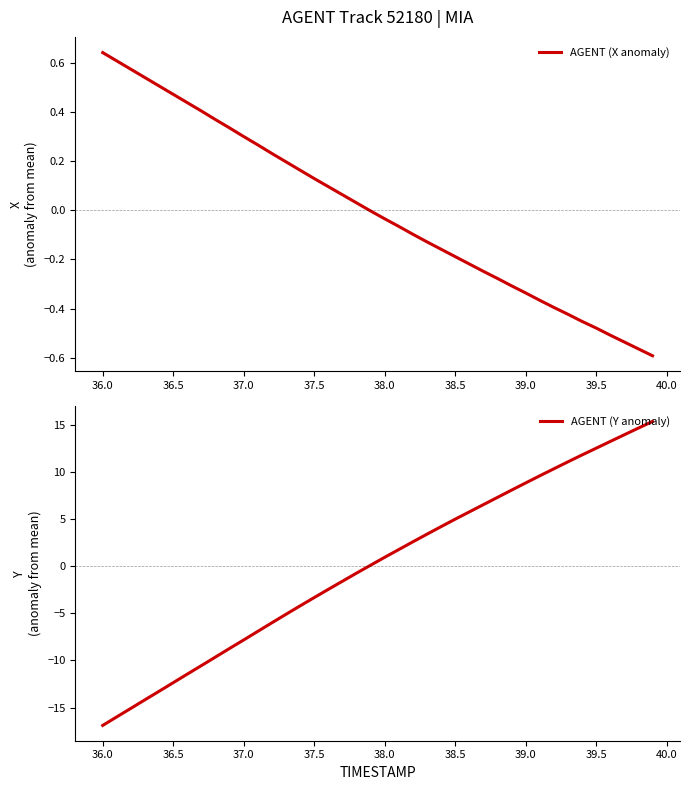

True or false: AGENT (X anomaly) has a value of -0.1 at 38.5.

False